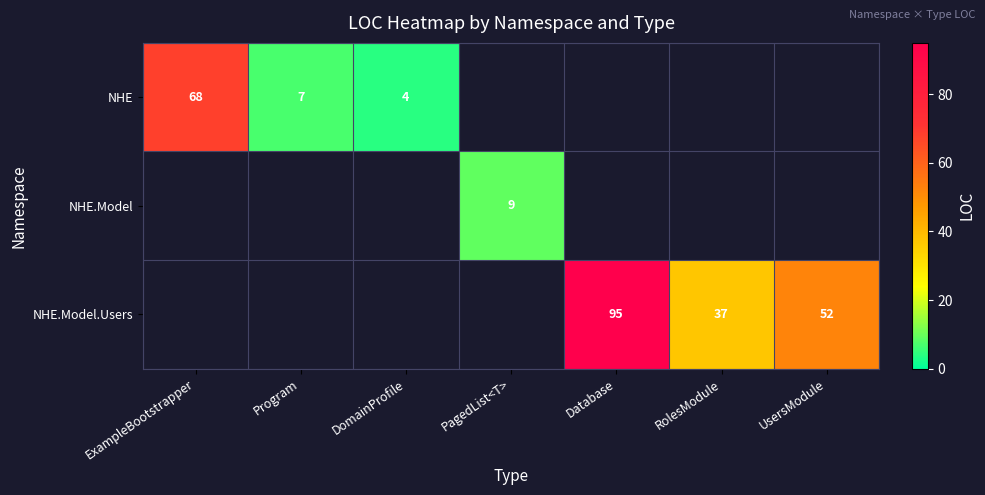

Which category has the highest value across all series?

Database